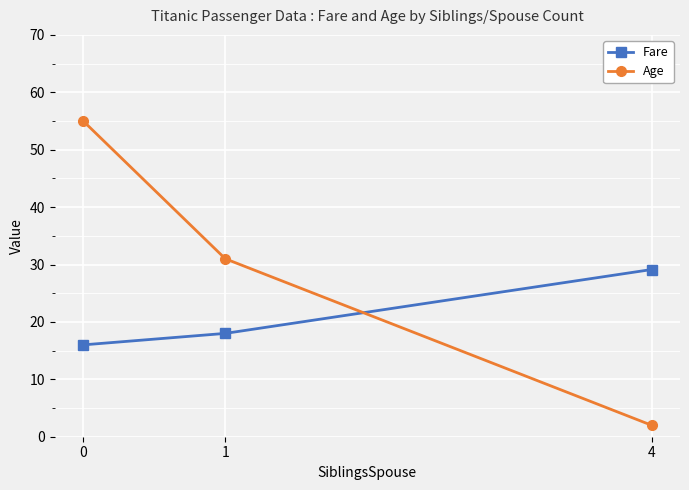

How many values in the Age series are below 31?

1